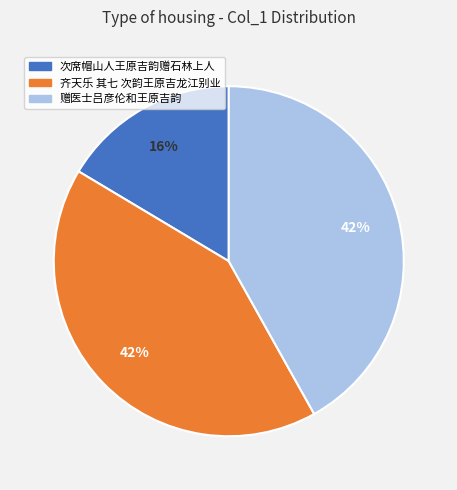

To the nearest percent, what is the combined percentage of 次席帽山人王原吉韵赠石林上人 and 赠医士吕彦伦和王原吉韵?

58%